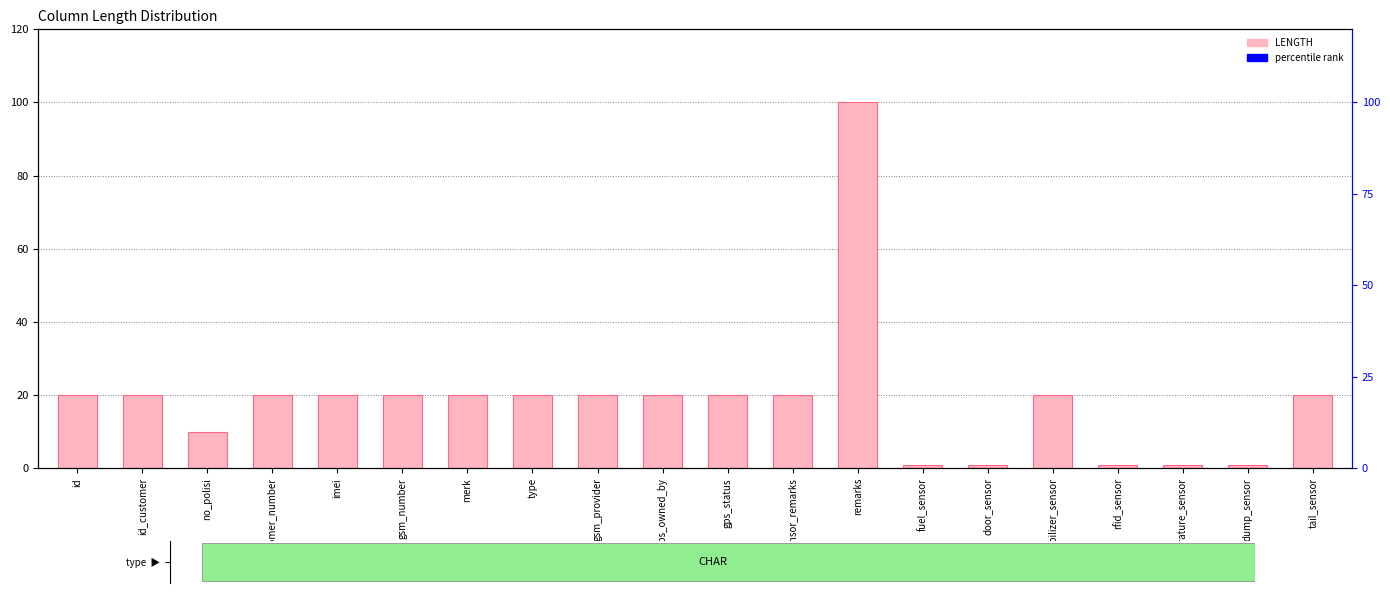

Does the chart contain any negative values?

No